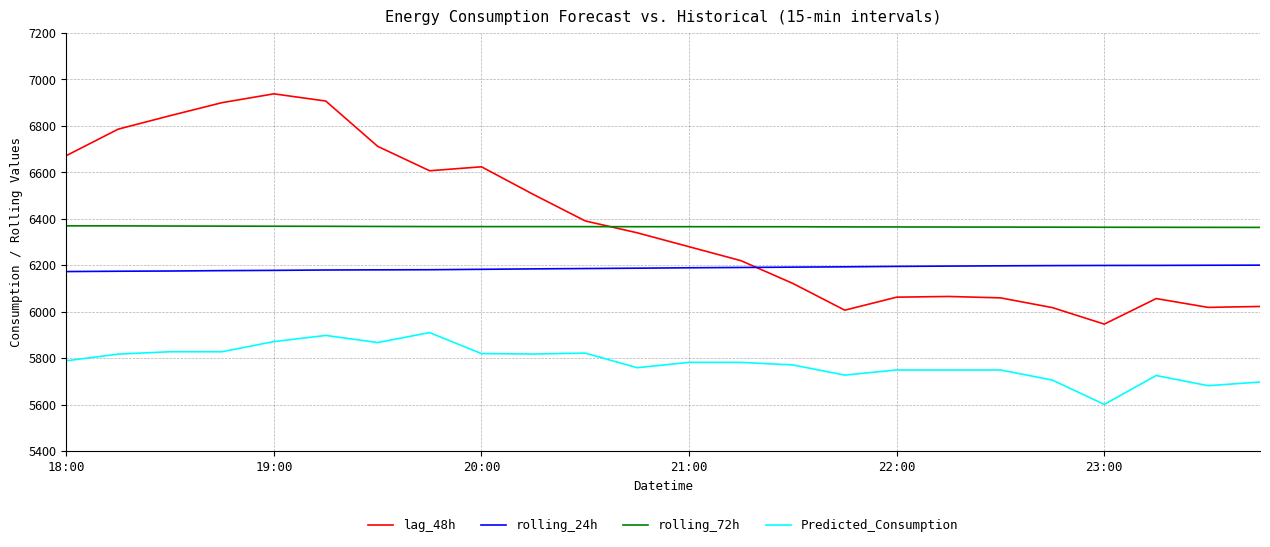

What is the smallest value displayed?

5601.6